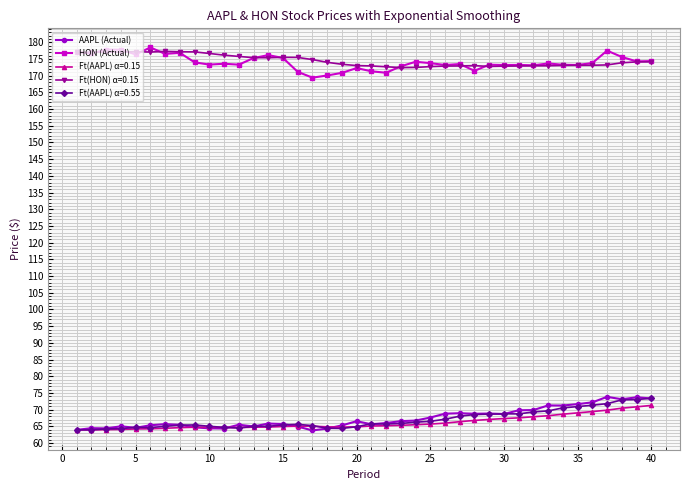

What is the value of the Ft(AAPL) α=0.55 point at the 4th from the left?

64.3